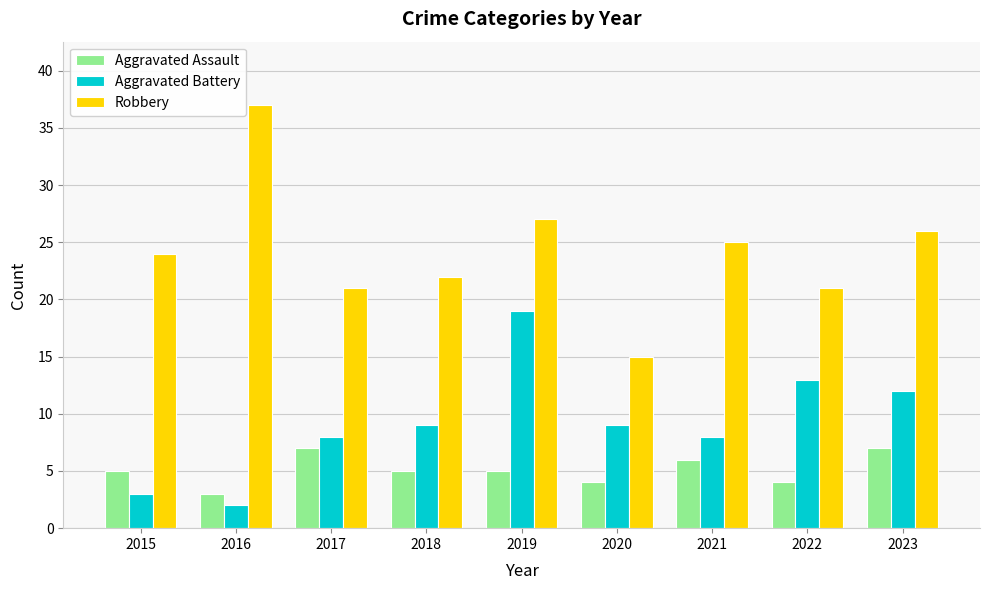

What are all the series names shown in the legend?

Aggravated Assault, Aggravated Battery, Robbery